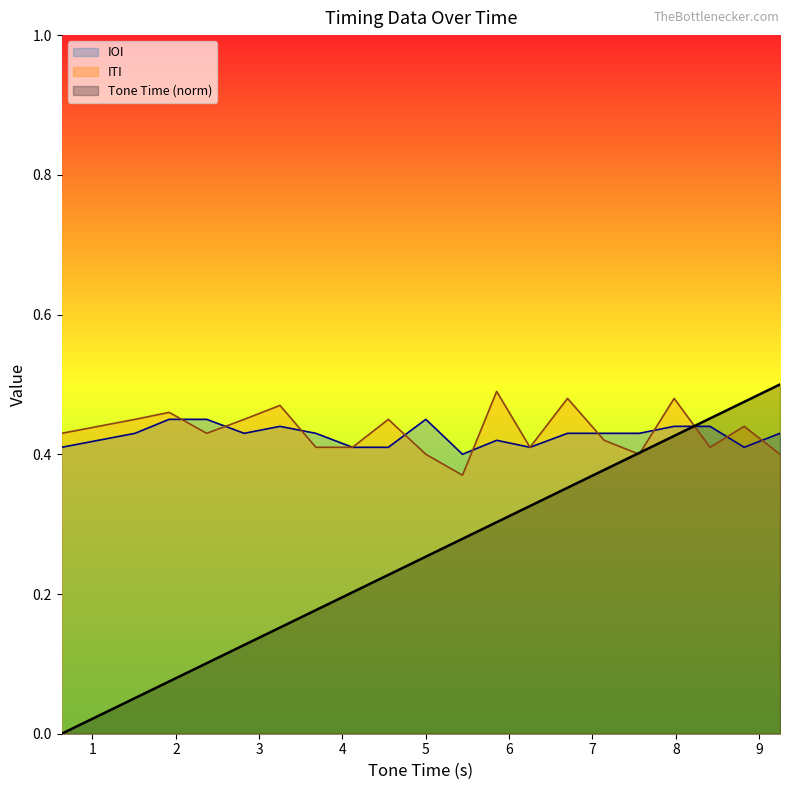

Count the ITI values in the range 0 to 1.

20